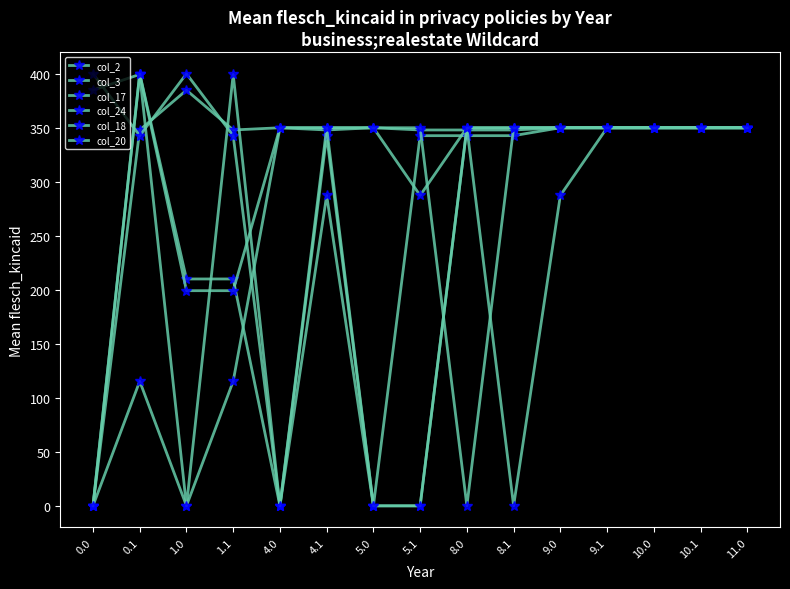

True or false: col_17 and col_3 cross at least once.

True